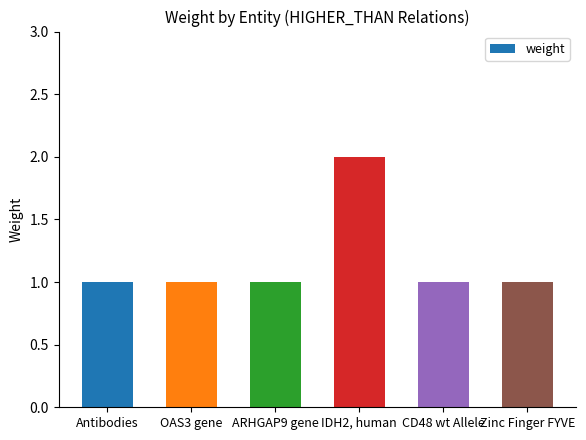

What is the ratio of the value at OAS3 gene to the value at CD48 wt Allele?

1.0